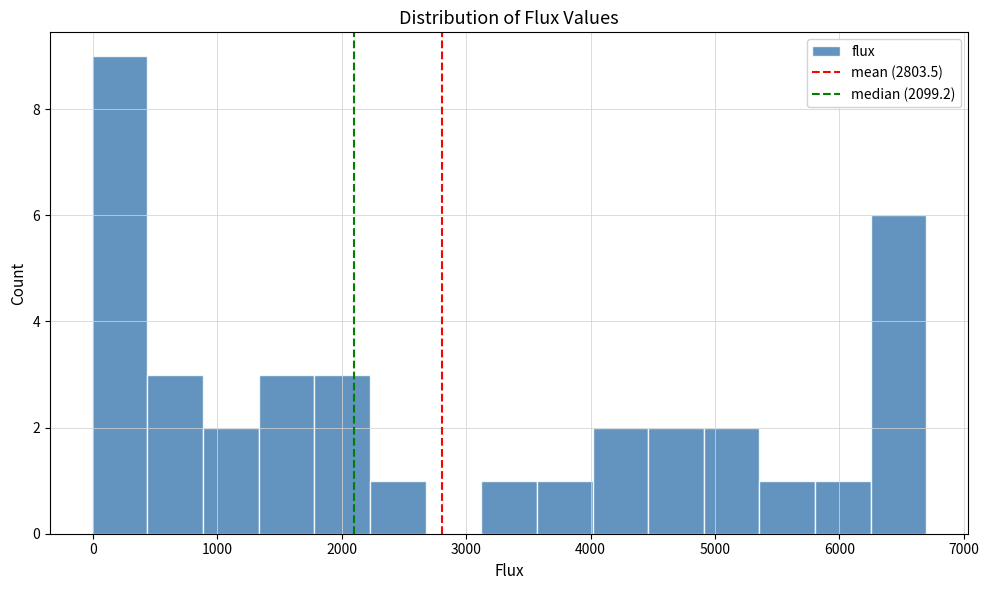

Reading left to right, list every bar in this chart as the range it spans on the x-axis followed by its height. Neither the bar edges nor the heights are printed on the chart, so give them approximately, as read against the axes.

0 to 400: 9
400 to 900: 3
900 to 1300: 2
1300 to 1800: 3
1800 to 2200: 3
2200 to 2700: 1
2700 to 3100: 0
3100 to 3600: 1
3600 to 4000: 1
4000 to 4500: 2
4500 to 4900: 2
4900 to 5400: 2
5400 to 5800: 1
5800 to 6300: 1
6300 to 6700: 6